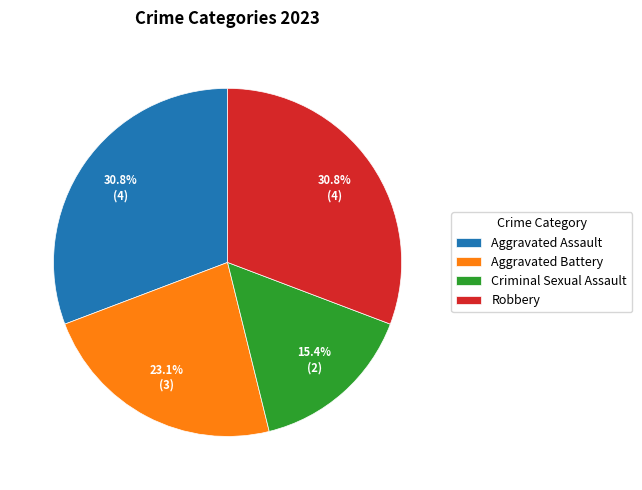

Which category has the smallest portion of the pie?

Criminal Sexual Assault